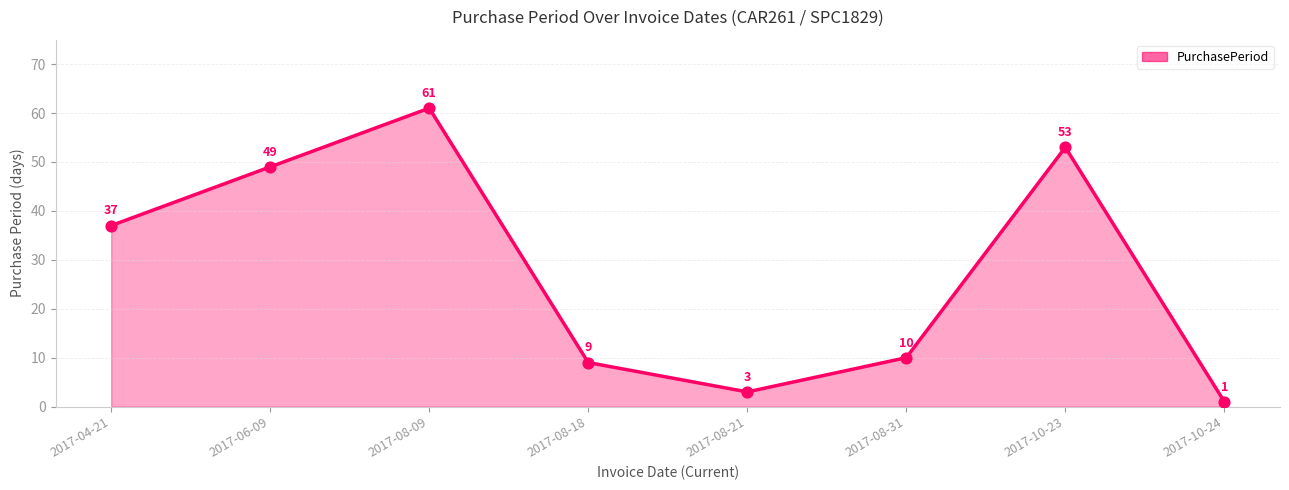

What is the change in value from 2017-08-09 to 2017-10-23?

-8